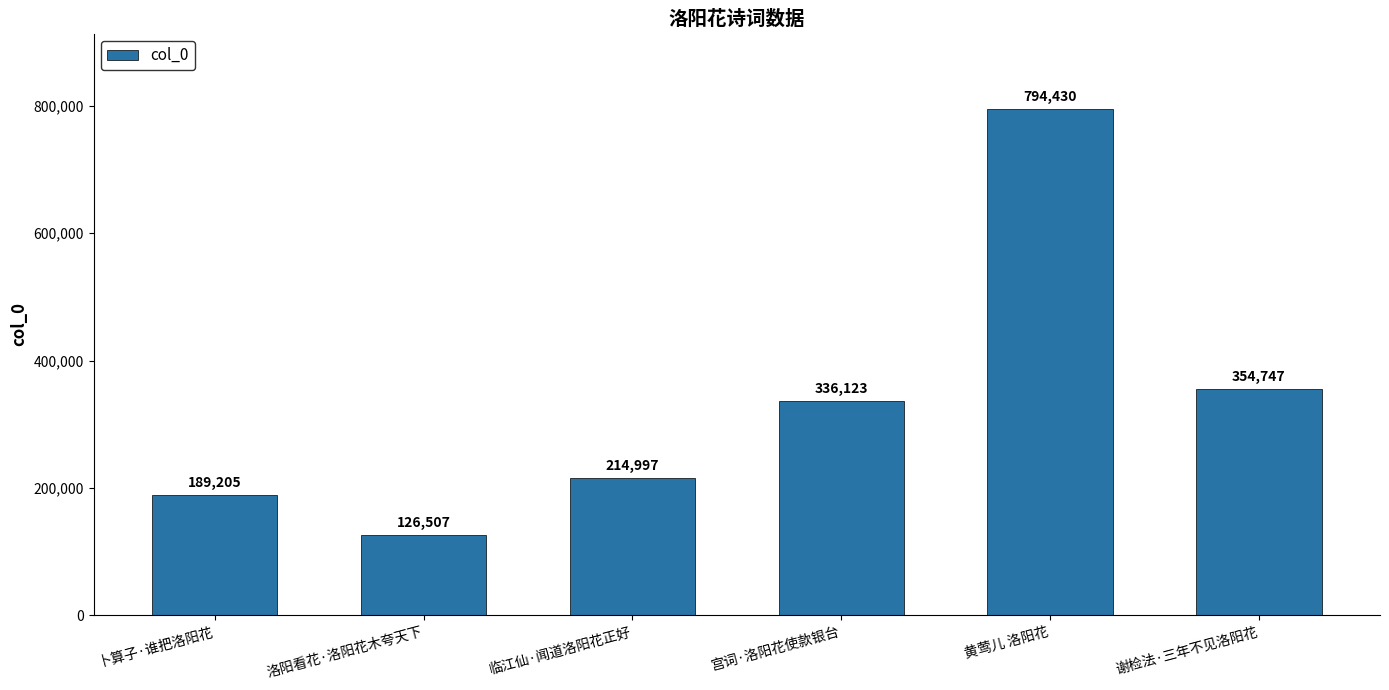

Is it true that the value at 谢检法·三年不见洛阳花 is 354747?

True